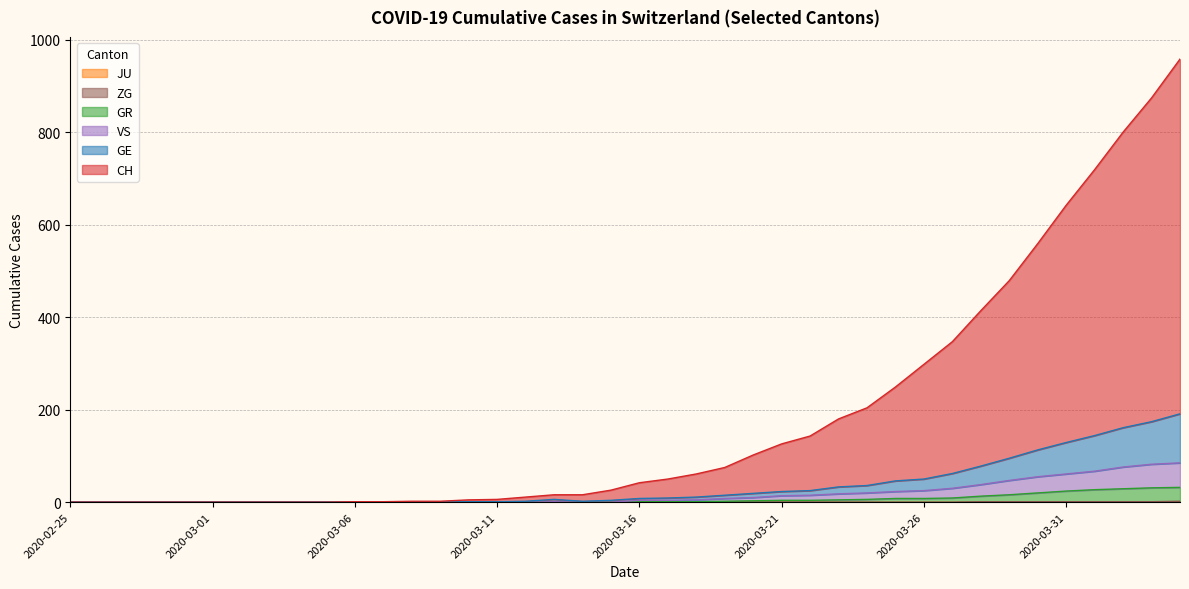

Does the chart display data point markers on the line(s)?

No